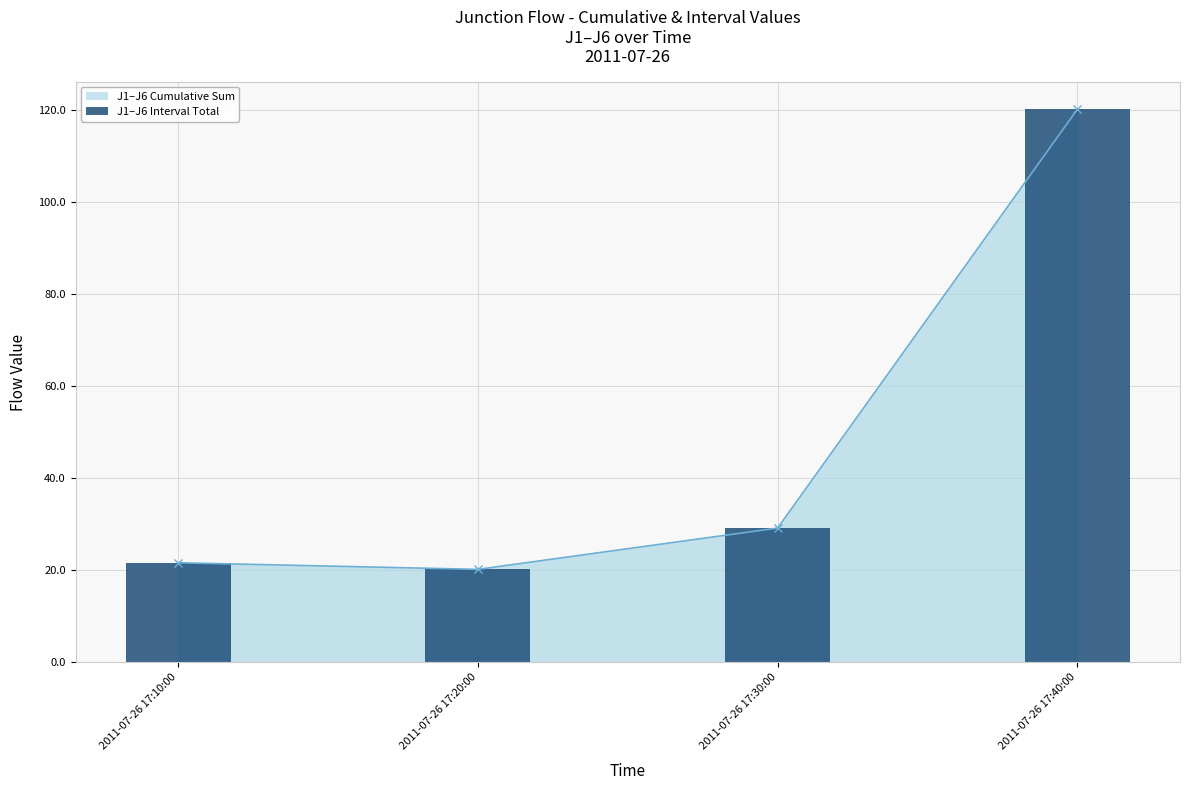

Is it true that the value at 2011-07-26 17:10:00 is 21.7?

True